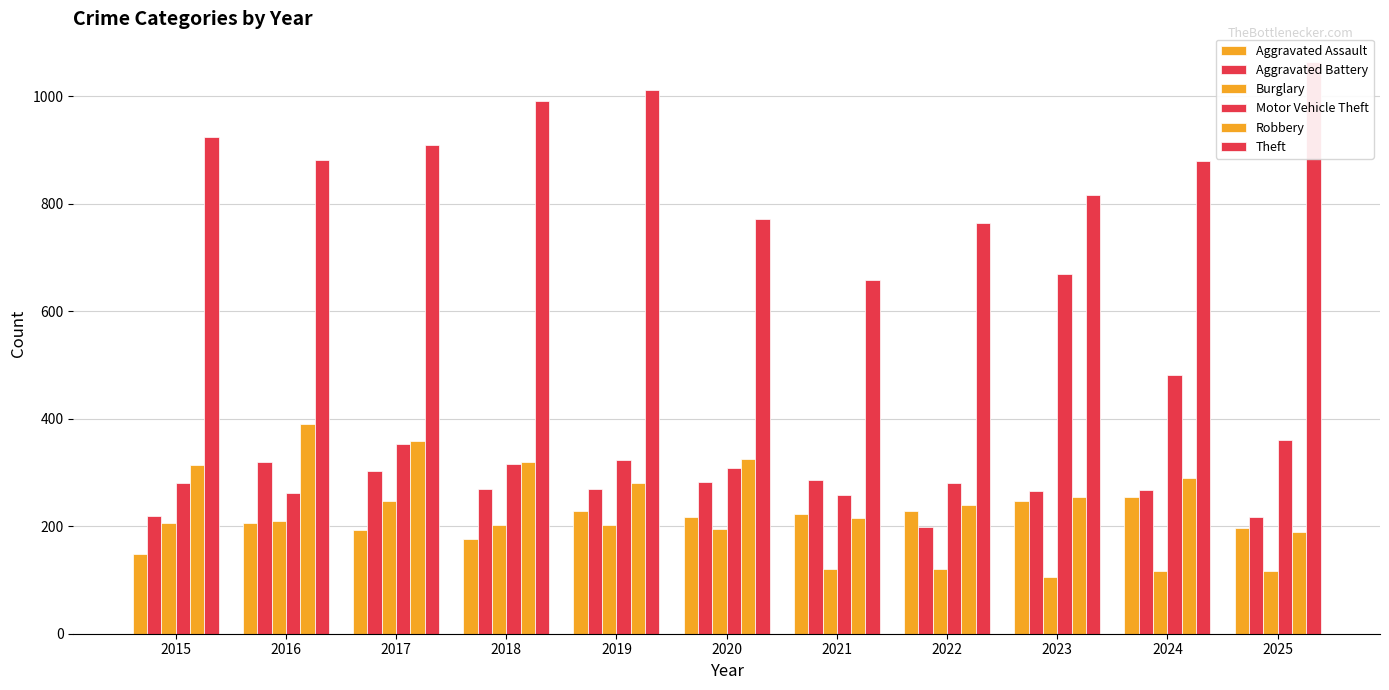

At how many categories does at least one series exceed 256?

11